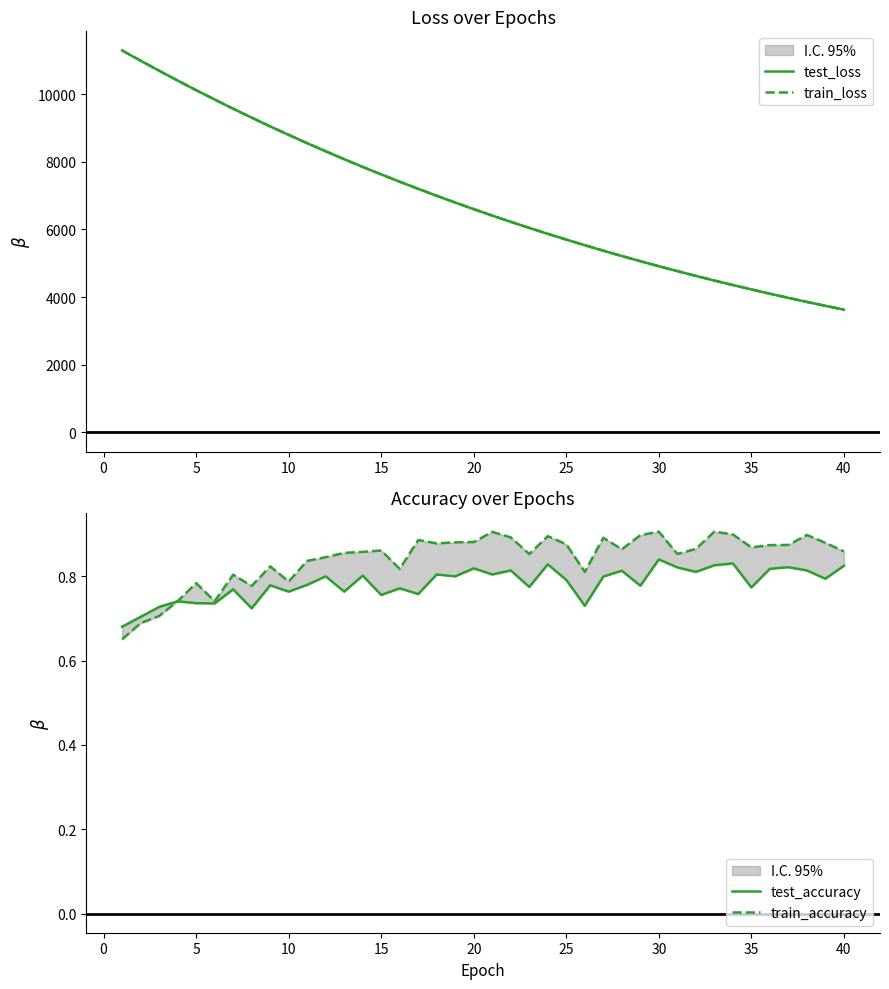

Rank the series at 25 from highest to lowest value.

test_loss, train_loss, train_accuracy, test_accuracy